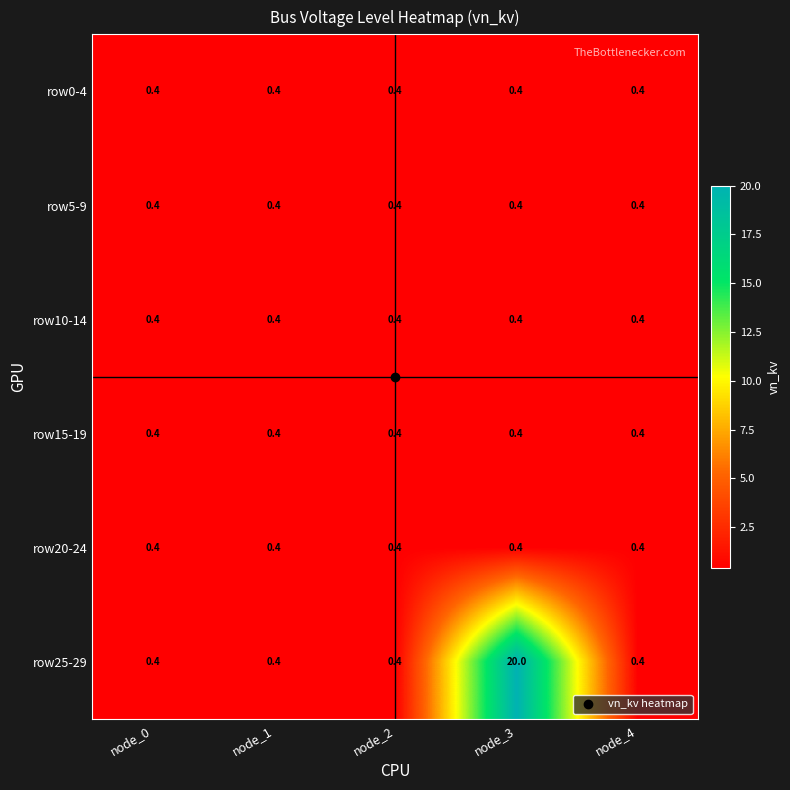

What is the approximate value of row20-24 at node_2?

0.4